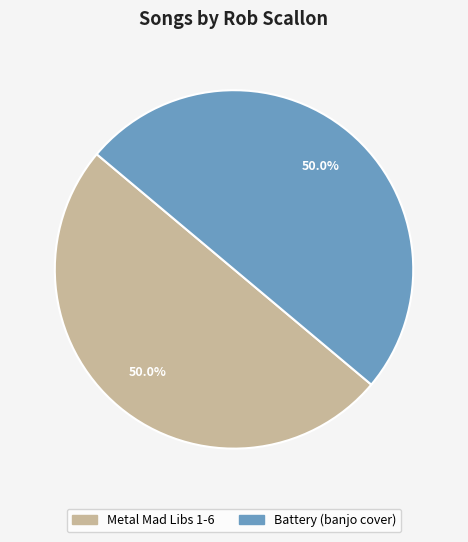

Approximately how many times larger is the value at Metal Mad Libs 1-6 compared to Battery (banjo cover)?

1.0